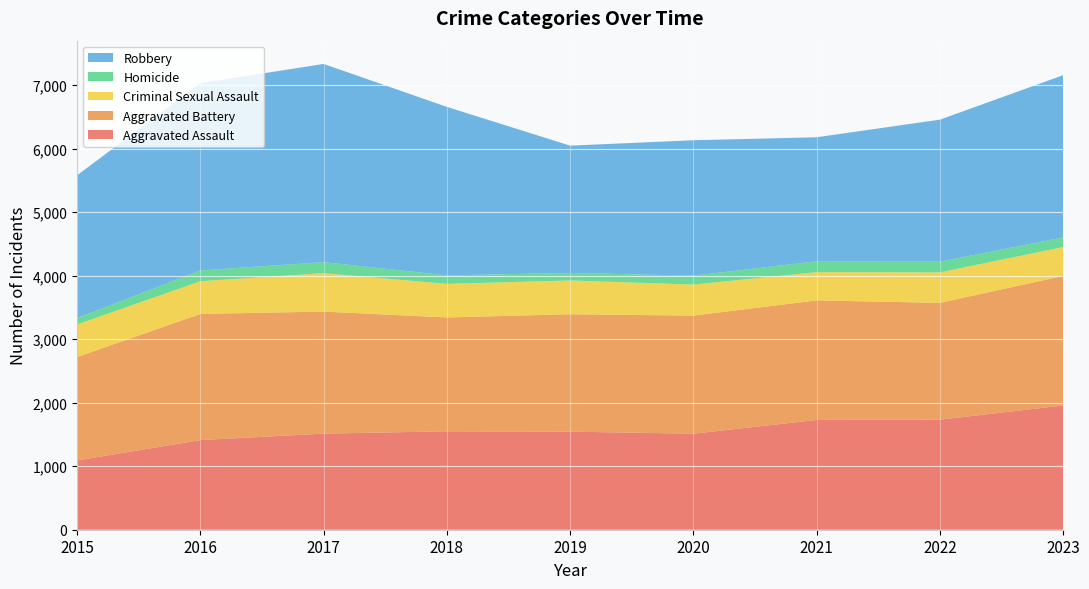

Reading left to right, list all the values displayed in this chart.

Aggravated Assault: 1091	1411	1513	1549	1544	1512	1728	1732	1956
Aggravated Battery: 1628	1986	1921	1792	1848	1858	1882	1839	2039
Criminal Sexual Assault: 512	515	605	529	532	489	445	480	455
Homicide: 101	170	173	134	118	141	171	169	151
Robbery: 2248	2948	3120	2652	2004	2131	1952	2235	2554